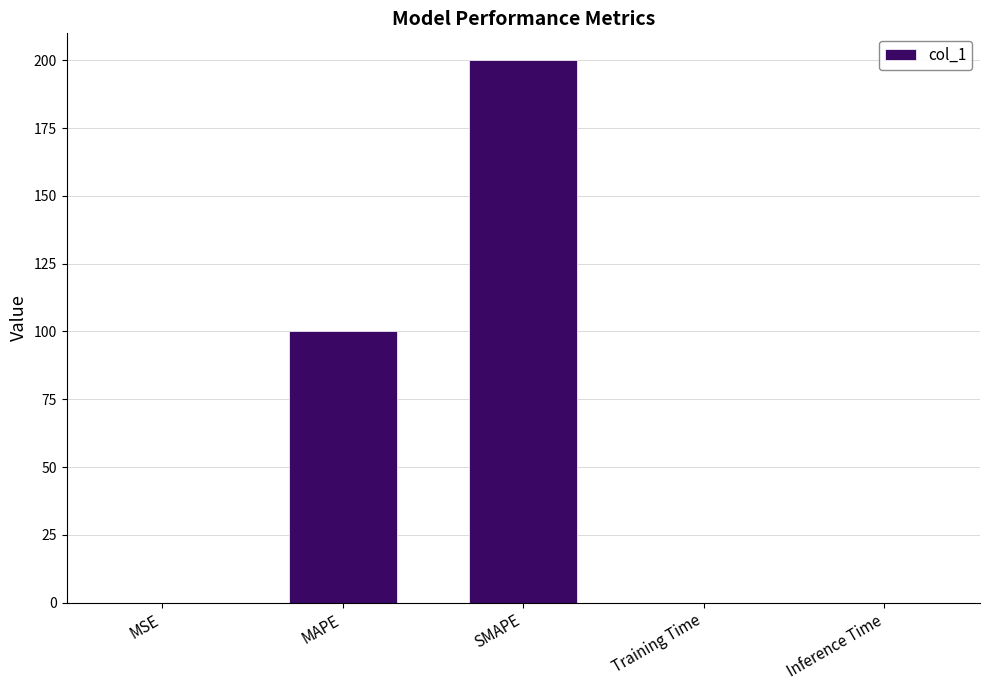

Between MSE and MAPE, which is larger?

MAPE